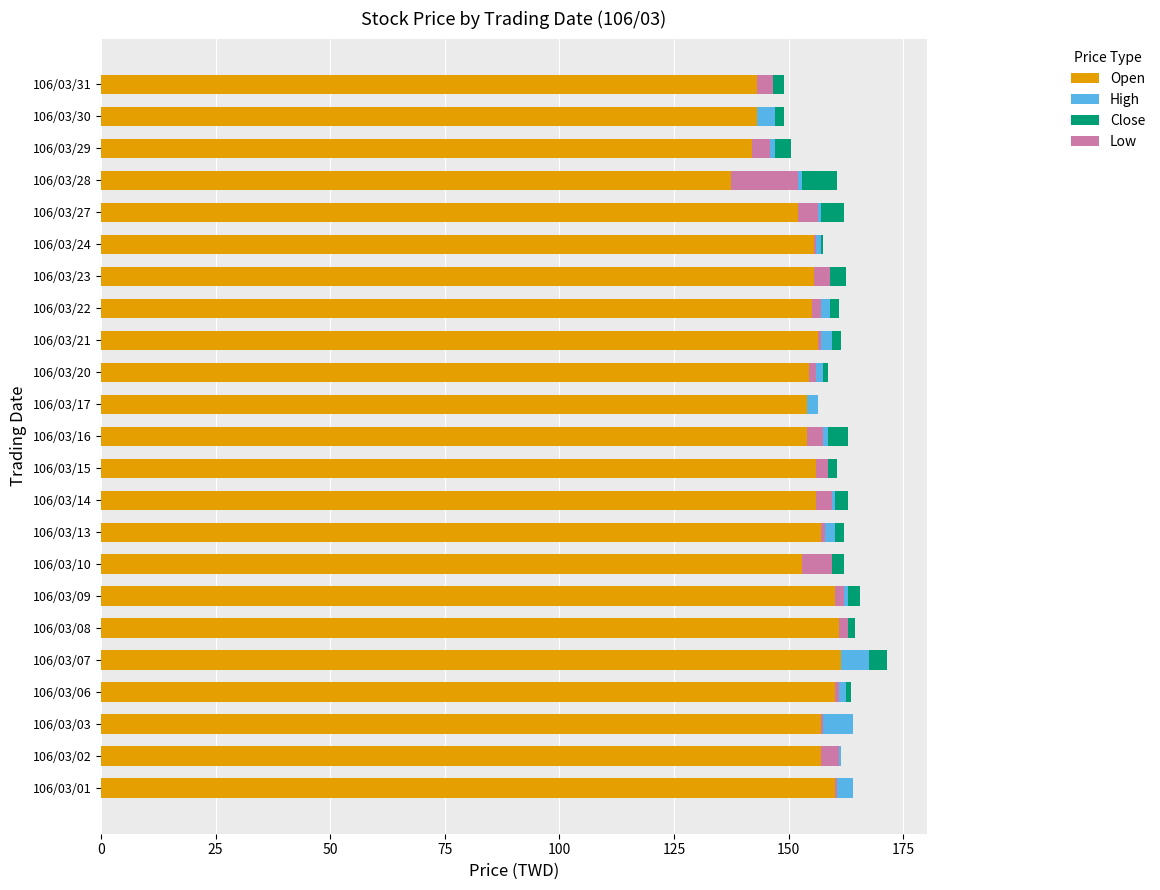

How many categories are shown in the chart?

23